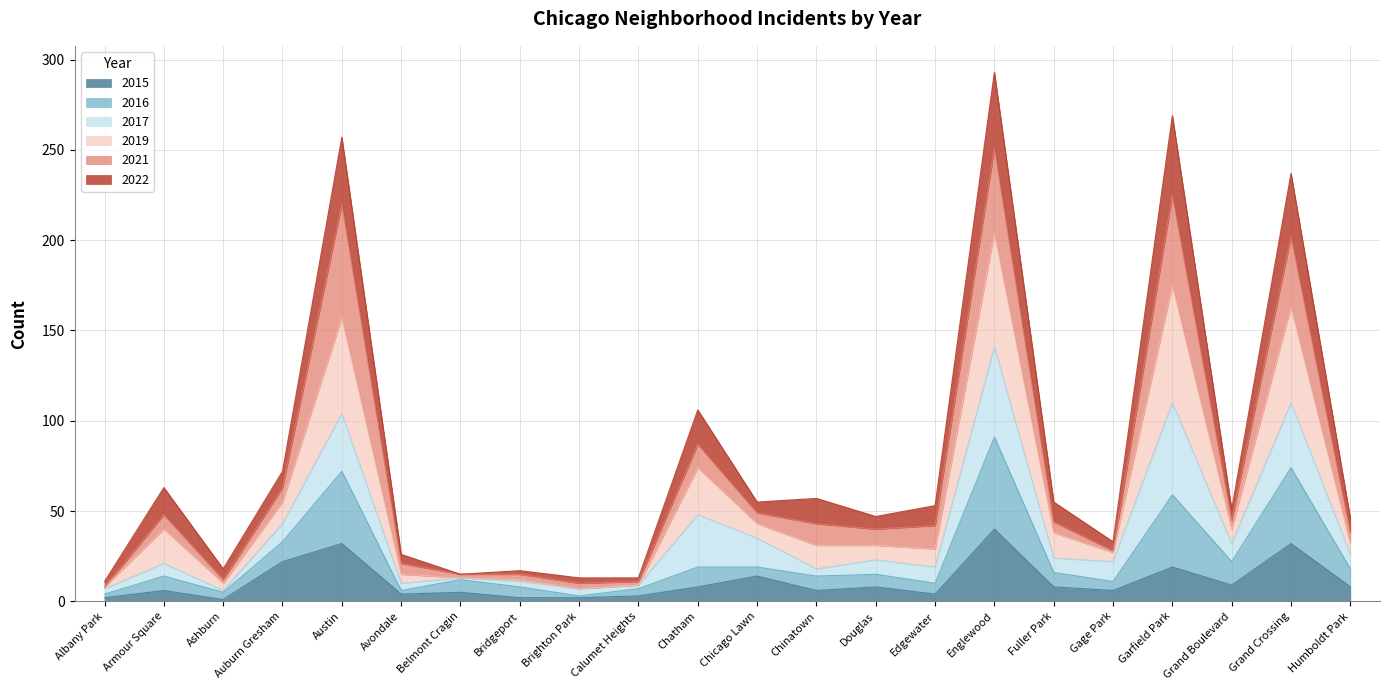

The value of 2022 at Chinatown is 57. True or false?

True